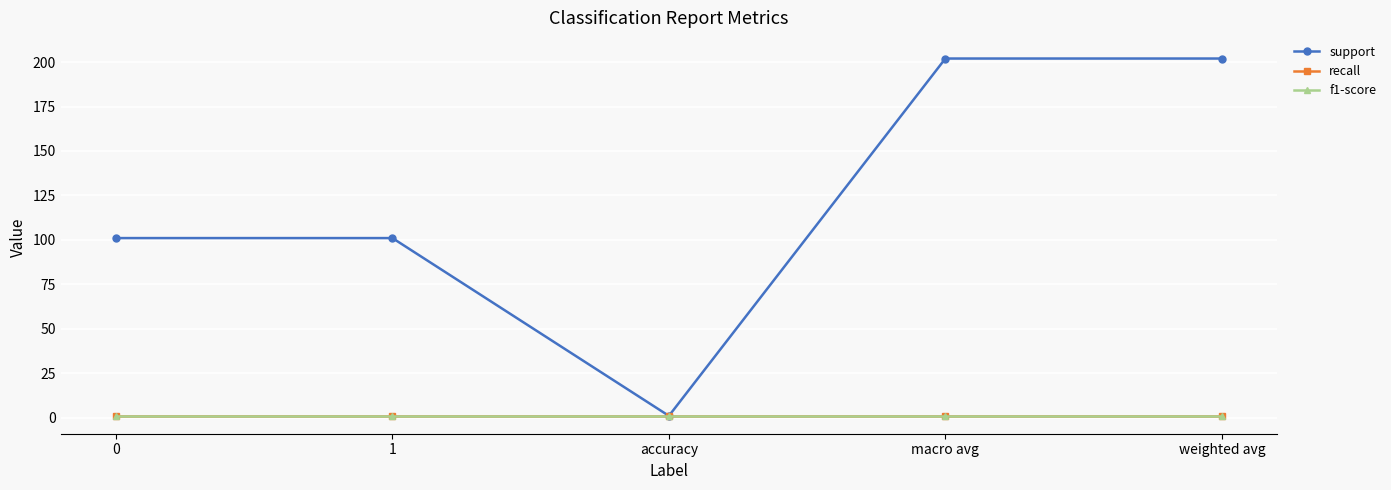

What is the label of the 2nd point from the left?

1